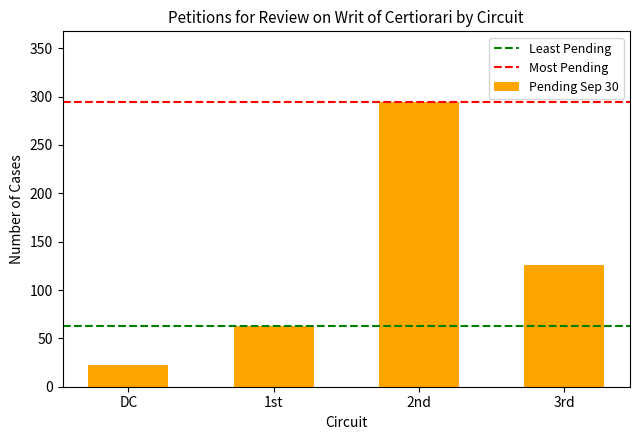

The value at 2nd is 294. True or false?

True